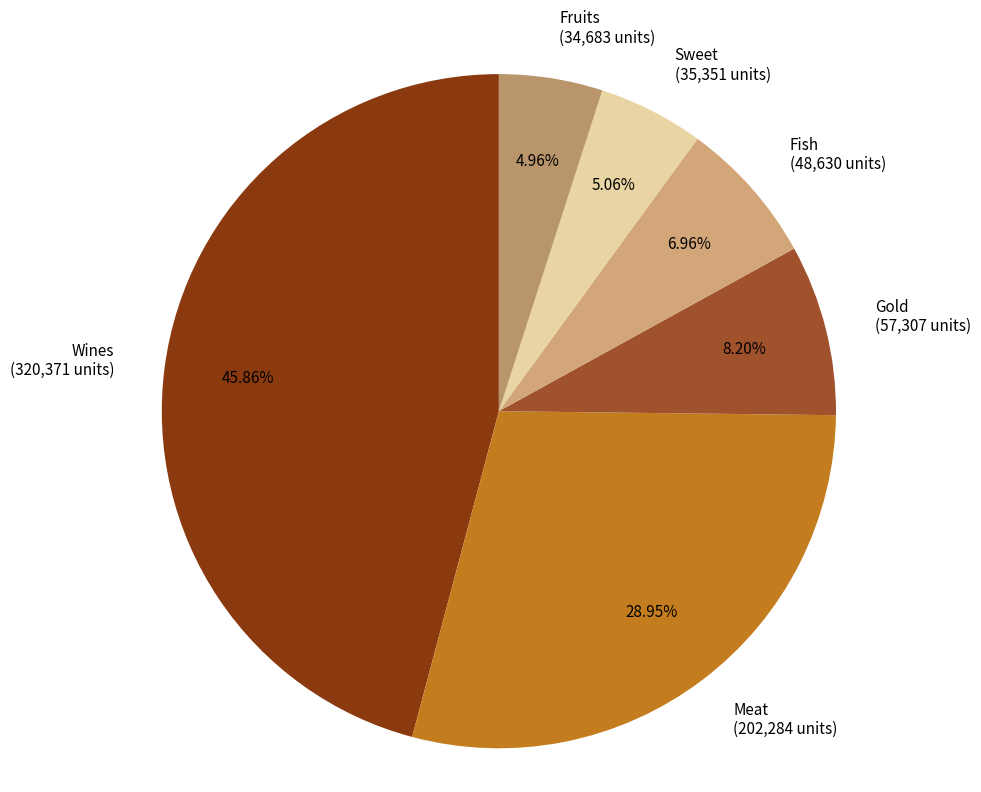

Count the number of slices in the pie.

6